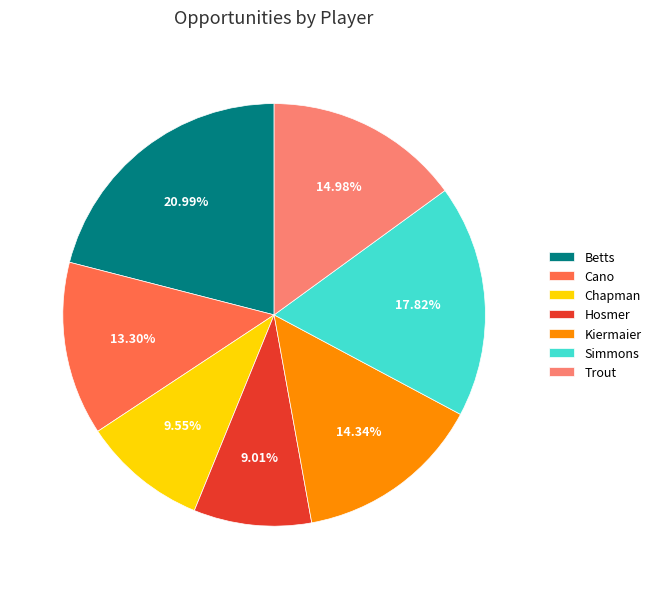

To the nearest percent, what is the difference between the Betts and Cano slice percentages?

8%